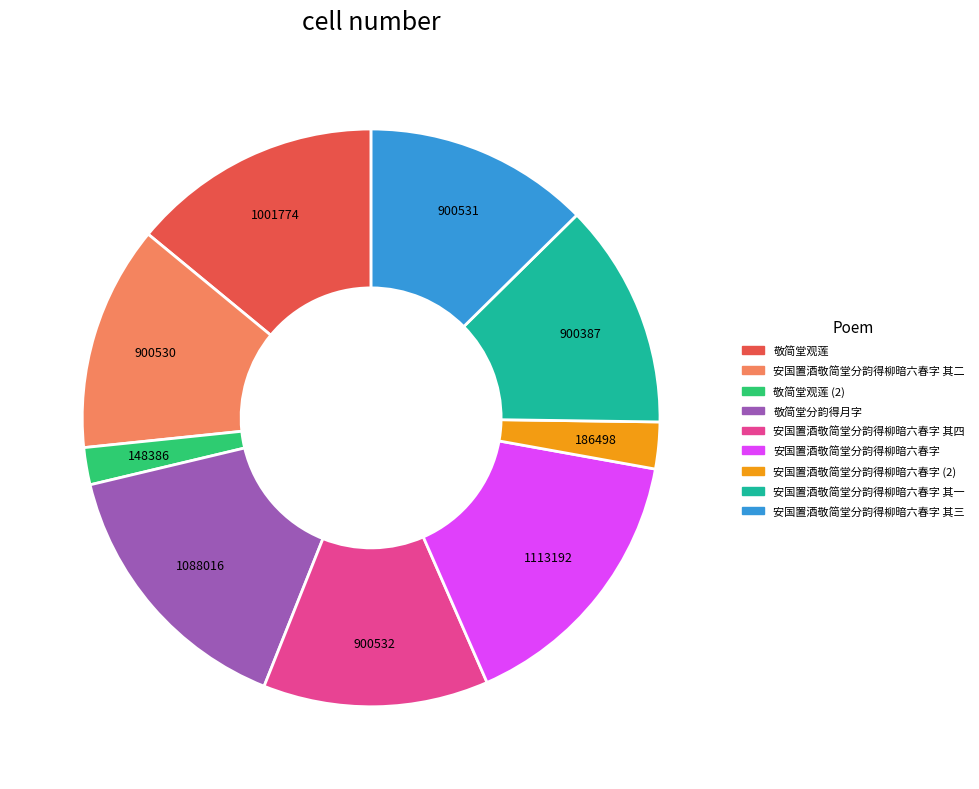

Is the sum of 敬简堂观莲 and 敬简堂观莲 (2) greater than half?

No